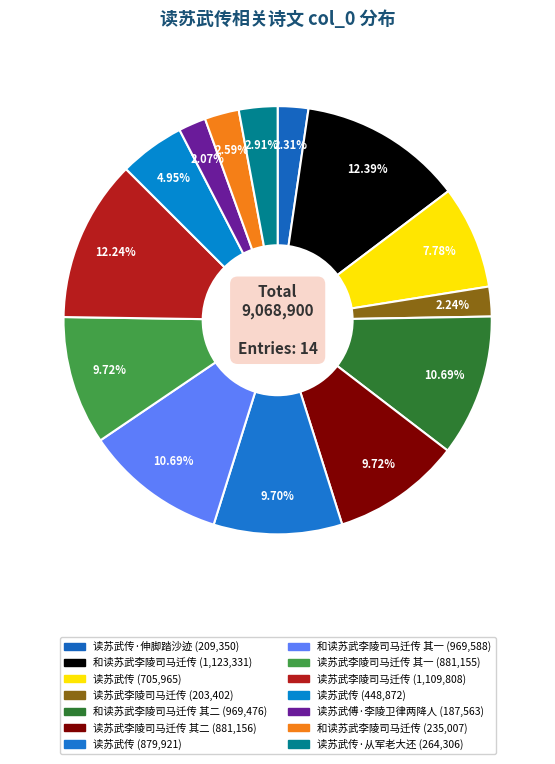

Rank the categories by value from highest to lowest.

和读苏武李陵司马迁传, 读苏武李陵司马迁传, 和读苏武李陵司马迁传 其一, 和读苏武李陵司马迁传 其二, 读苏武李陵司马迁传 其二, 读苏武李陵司马迁传 其一, 读苏武传, 读苏武传, 读苏武传, 读苏武传·从军老大还, 和读苏武李陵司马迁传, 读苏武传·伸脚踏沙迹, 读苏武李陵司马迁传, 读苏武傅·李陵卫律两降人